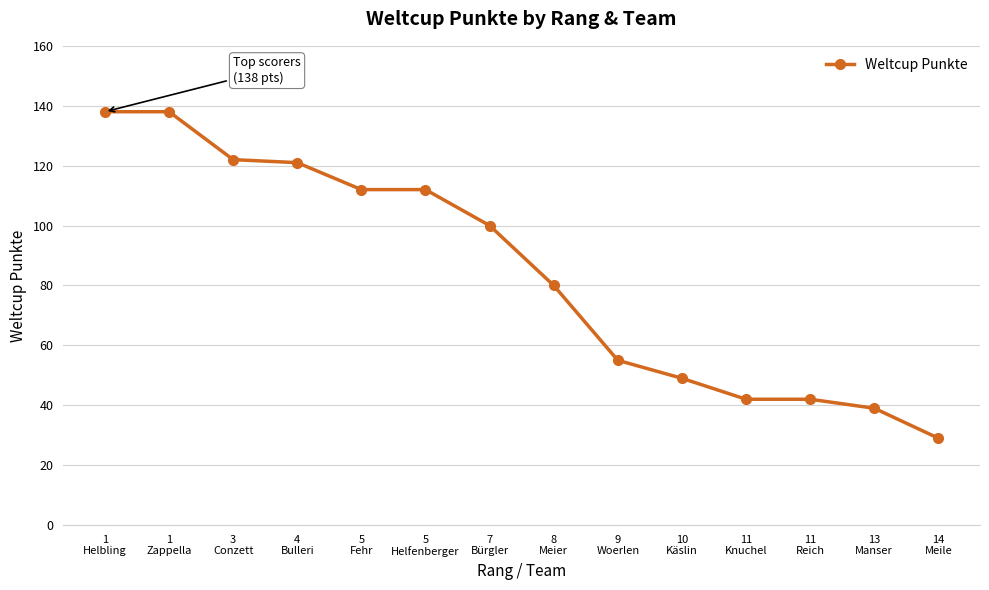

What is the average value?

84